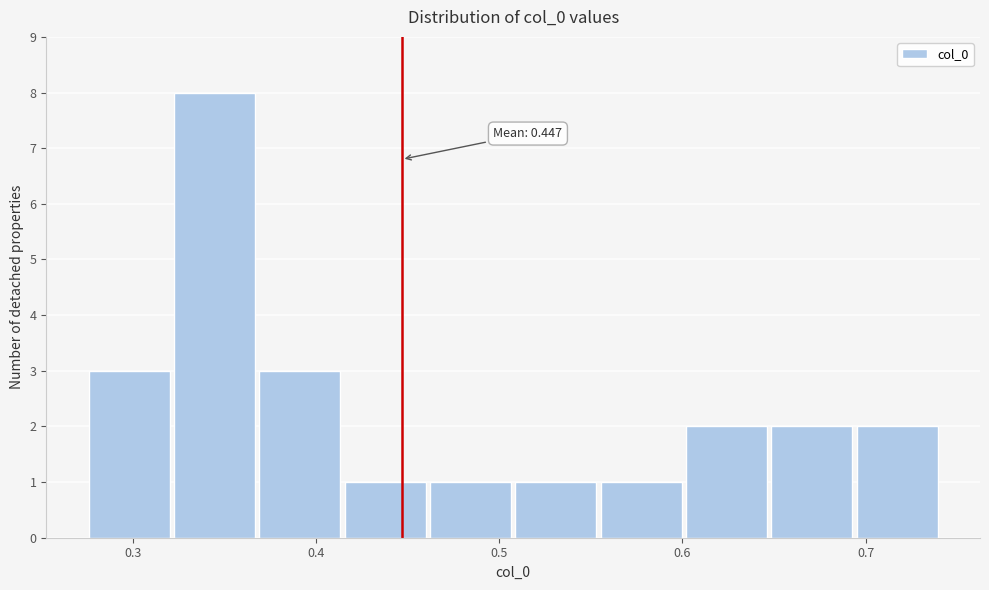

Over which range of the x-axis is the bar tallest?

0.32 to 0.37